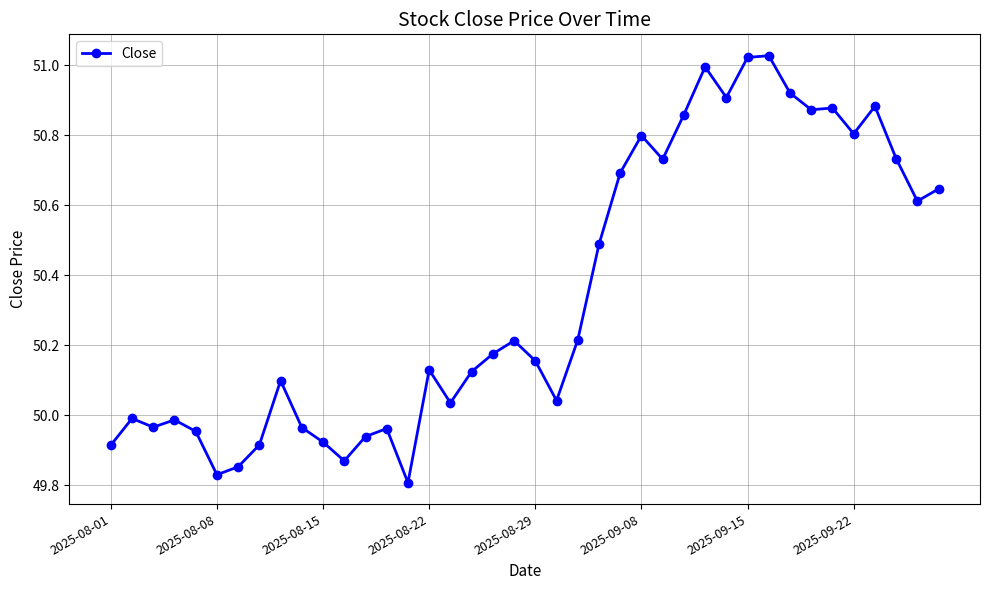

What is the difference between the maximum and minimum values?

1.2